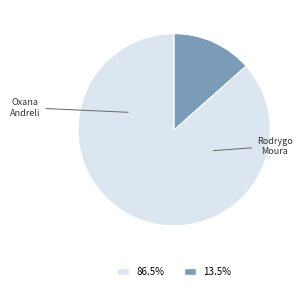

Is there any slice that represents more than half of the pie?

Yes